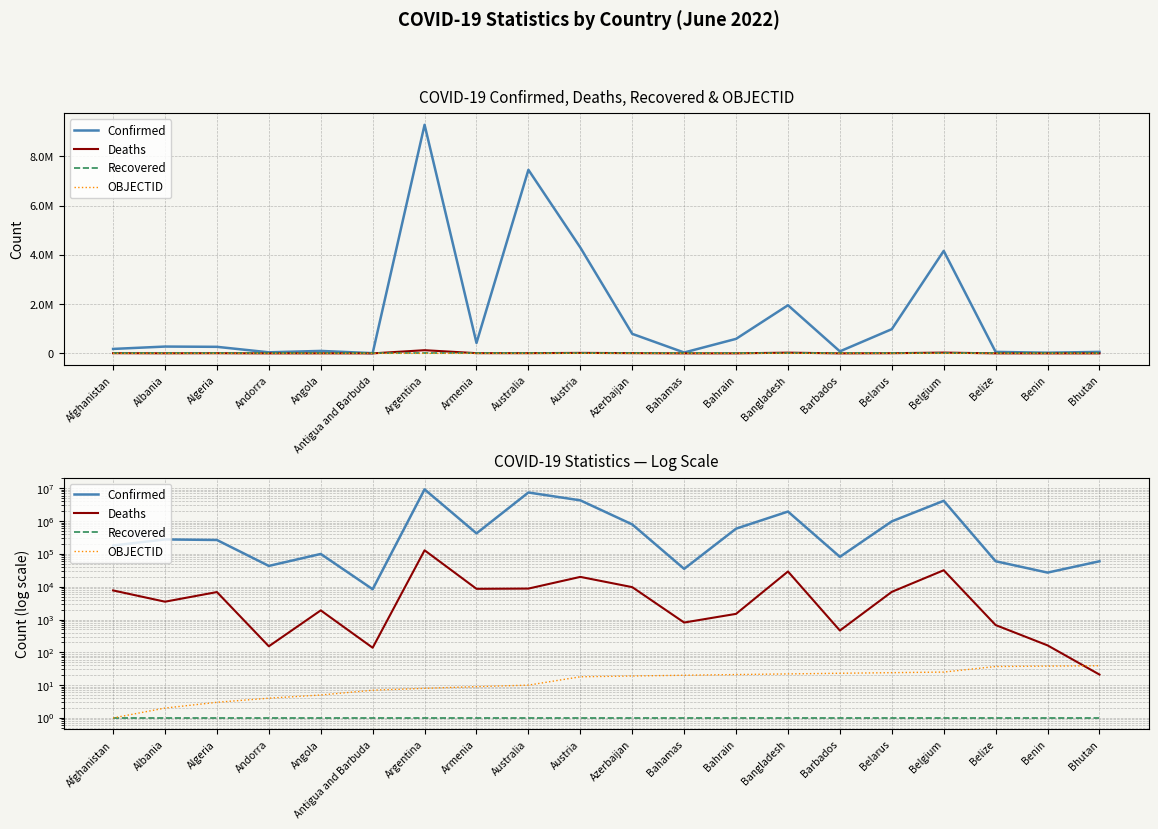

What is the approximate value of Deaths at Barbados, to the nearest 50?

450